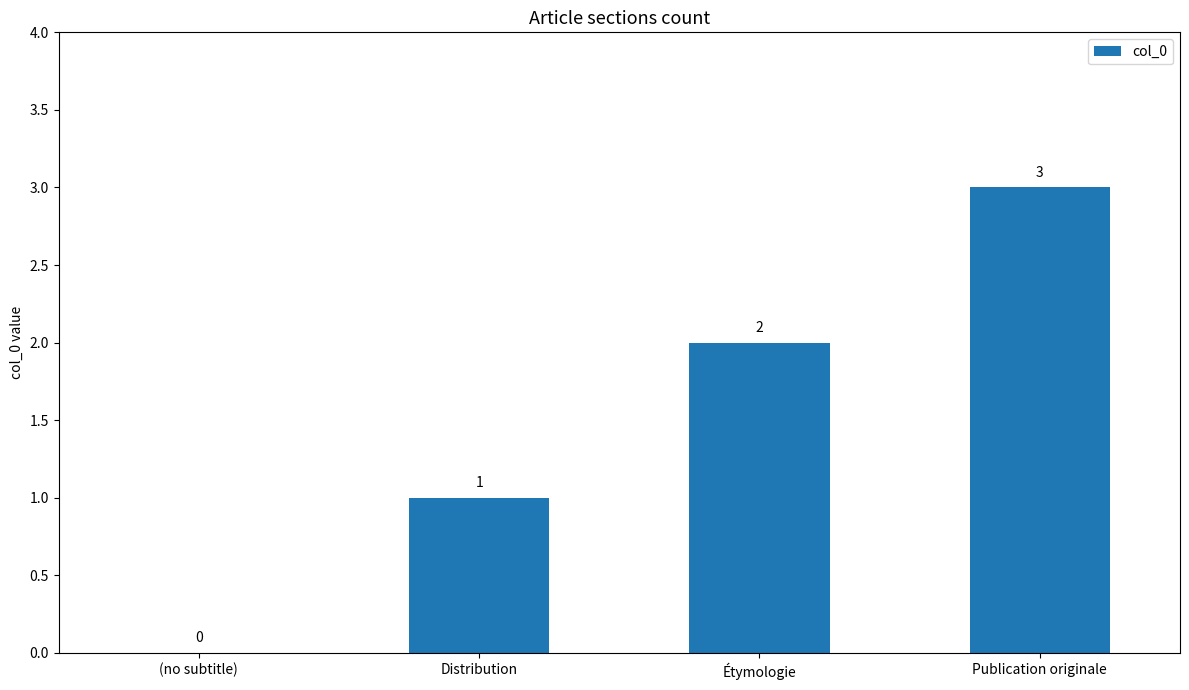

The value at (no subtitle) is 0. True or false?

True